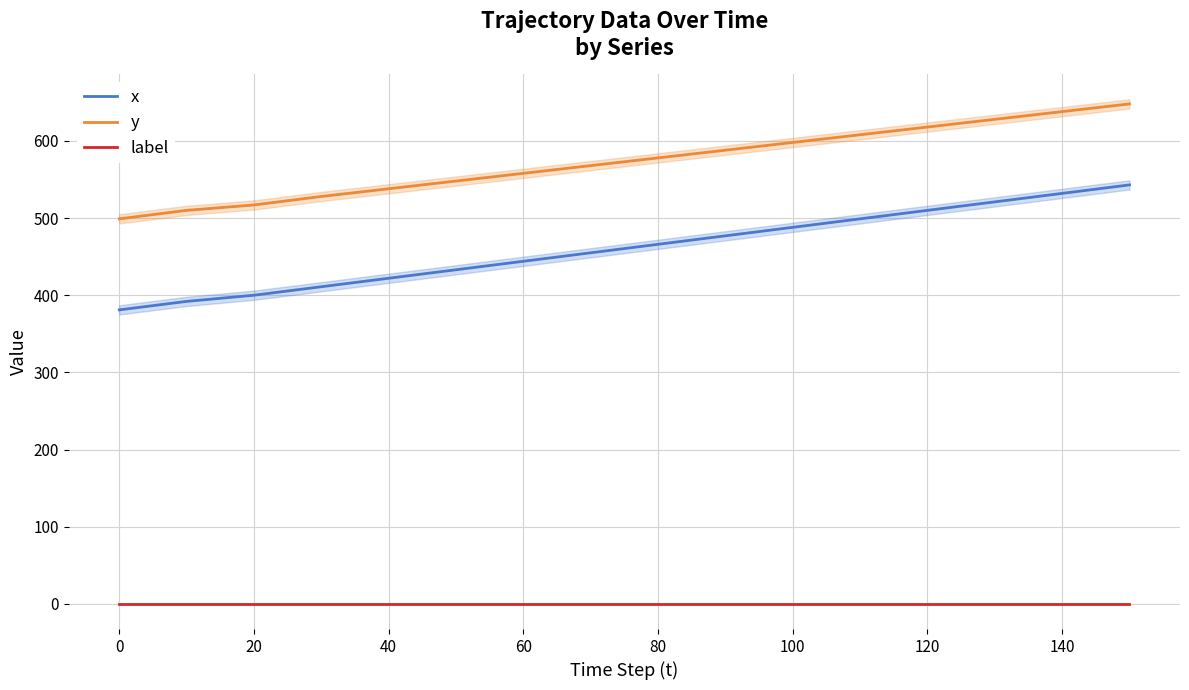

At how many categories does at least one series exceed 289?

16